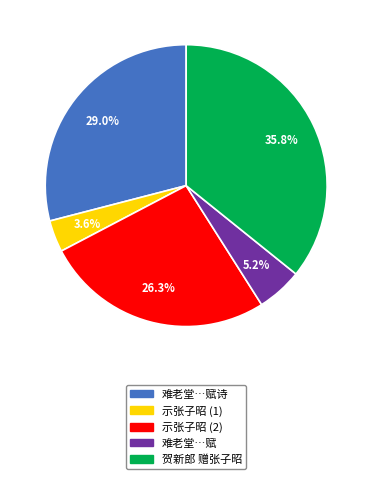

Does any single category account for the majority?

No